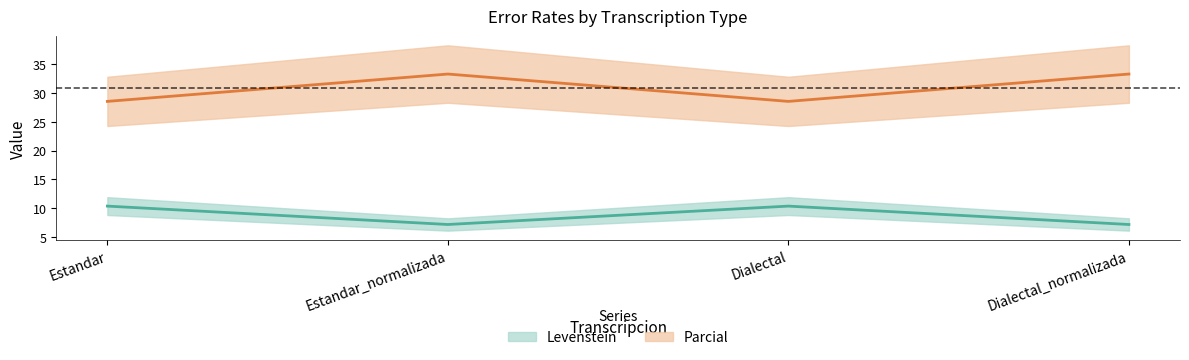

Which series has the largest total across all categories?

Parcial